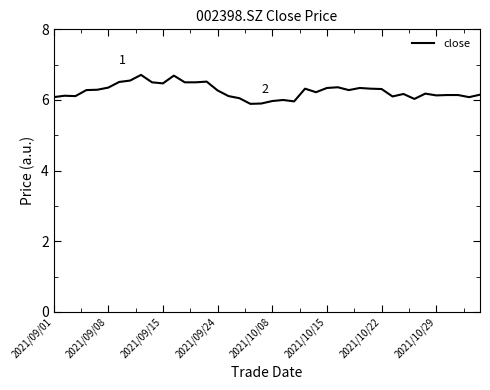

What is the minimum value shown in the chart?

5.9